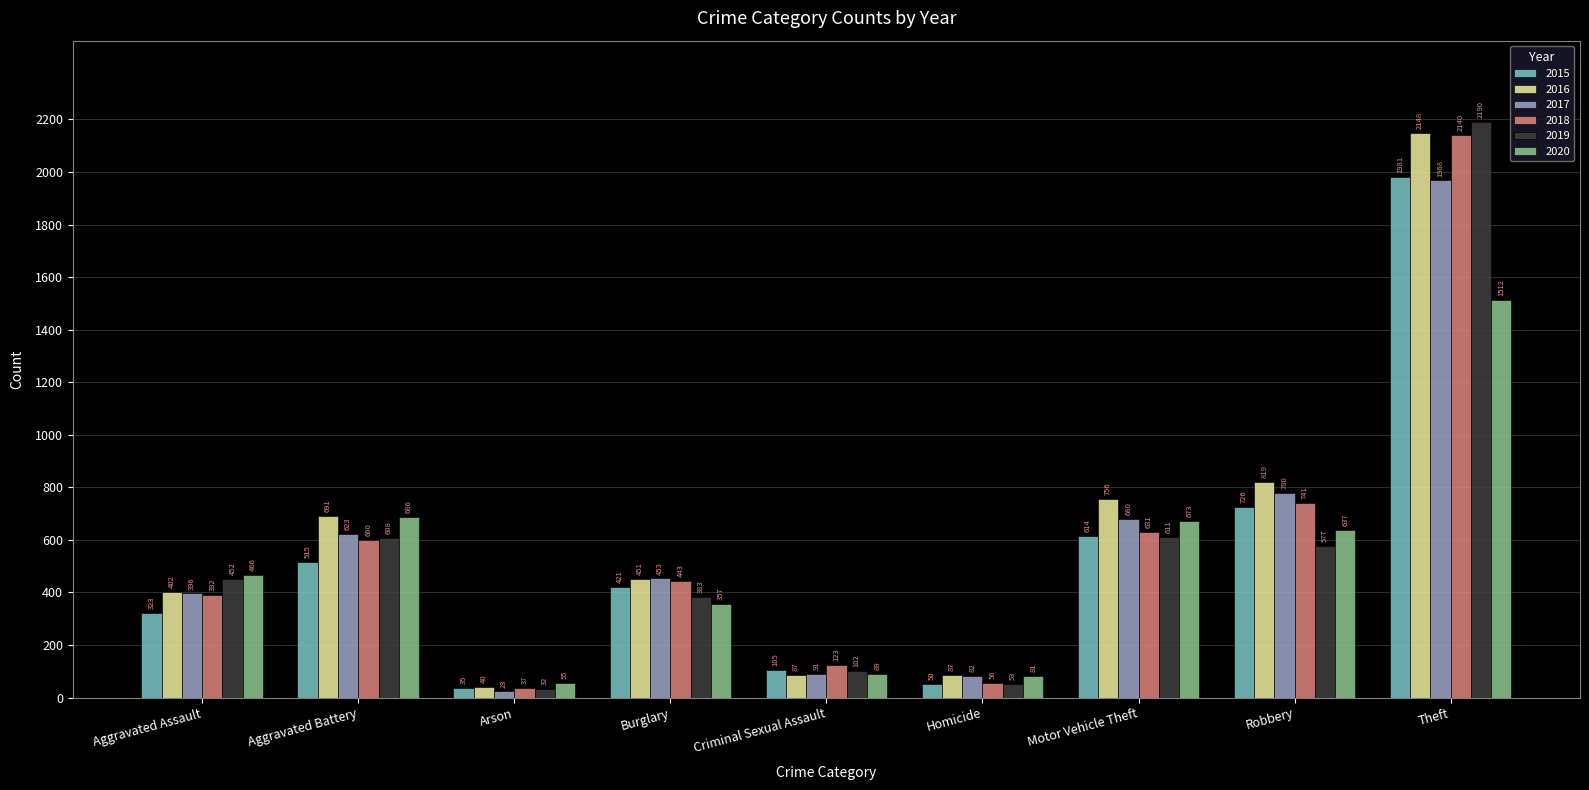

What position from the left is Motor Vehicle Theft?

7